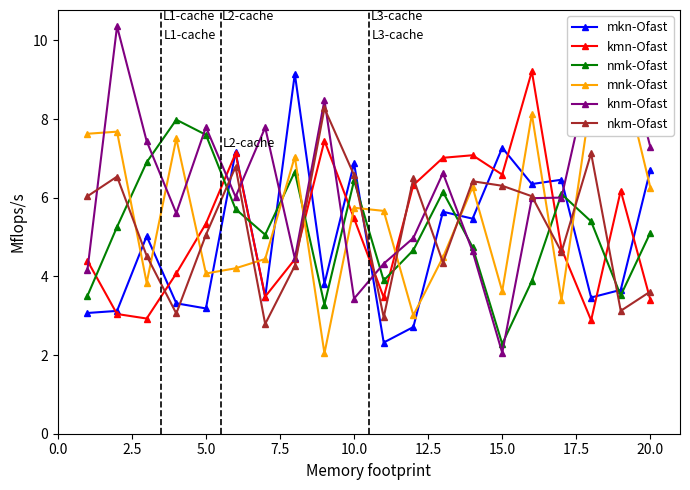

Which series has the largest total across all categories?

knm-Ofast